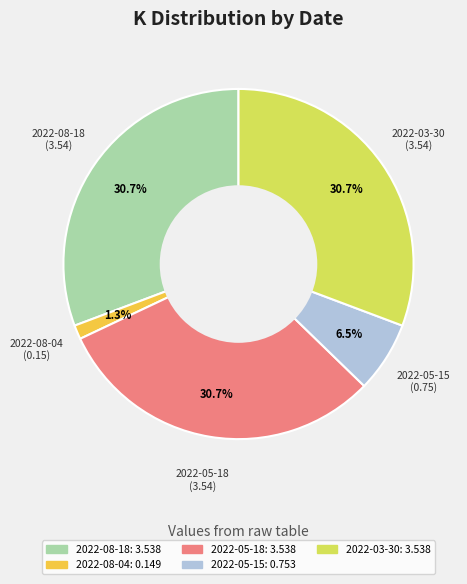

Is it true that 2022-08-18 is 31% of the pie?

True